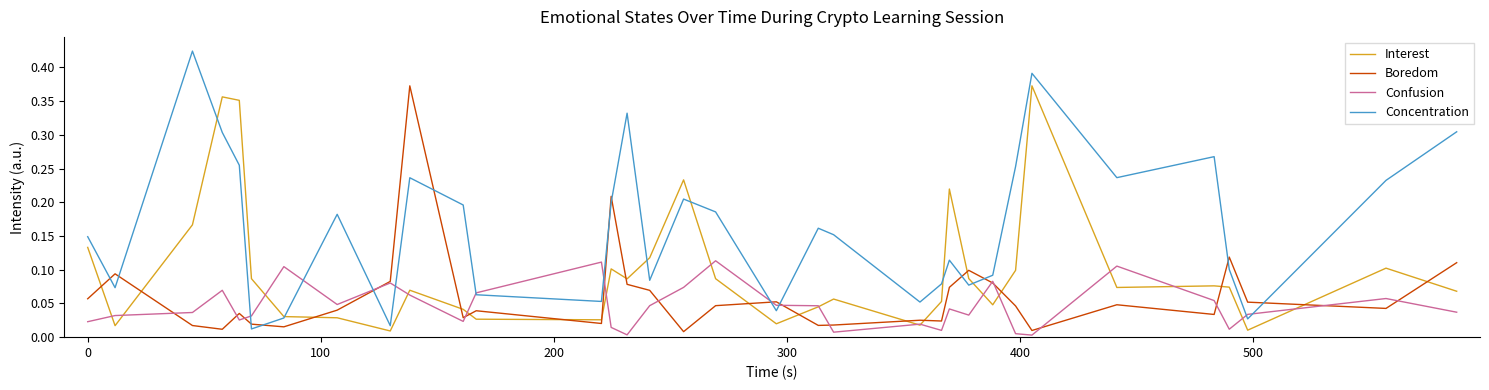

Which series has the largest range (max minus min)?

Concentration